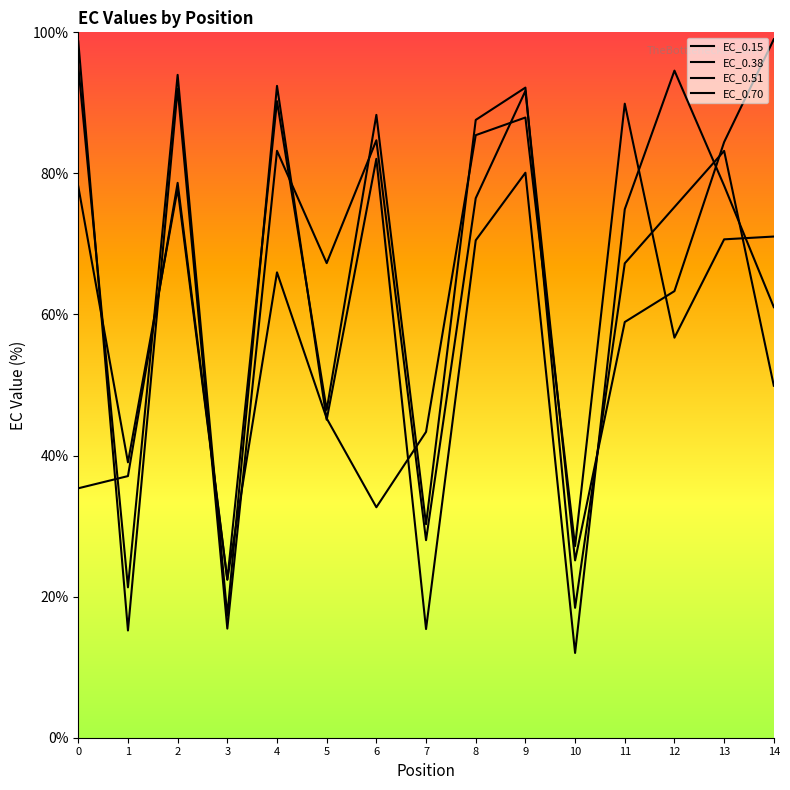

What is the difference between the highest and lowest values at 10?

15.1